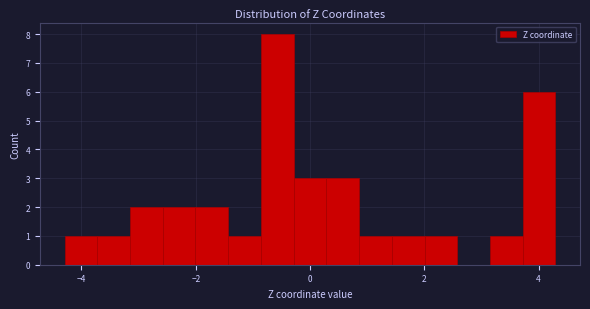

Around what value on the x-axis is the tallest bar? Give the approximate position of its centre, as read against the axis.

-0.6